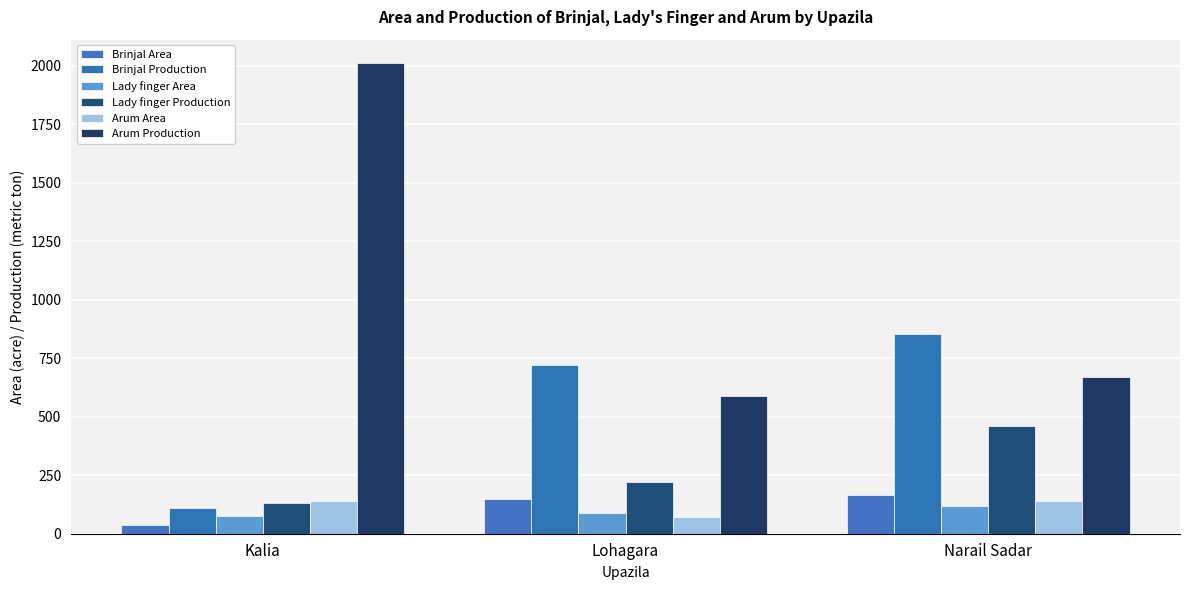

What is the smallest value displayed?

36